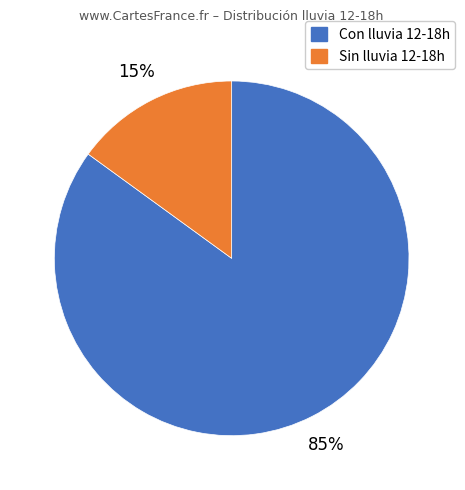

To the nearest percent, what is the difference between the largest and smallest slice percentages?

70%